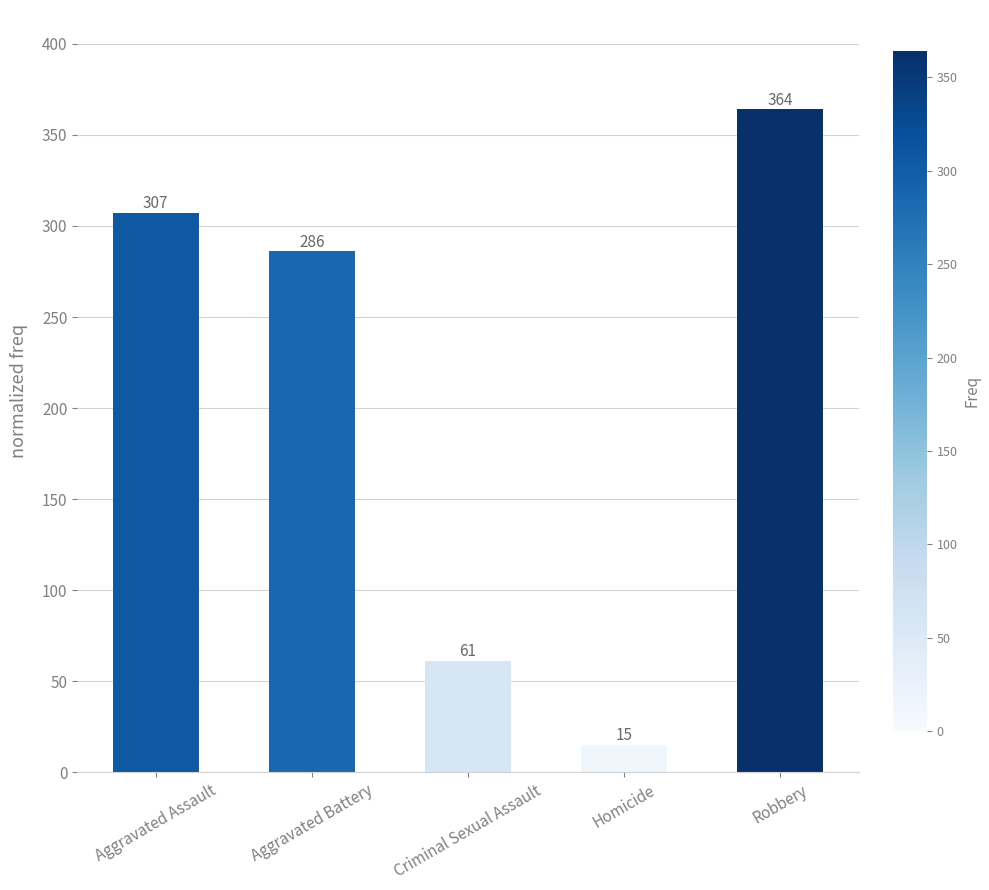

Where does the data first go above 286?

Aggravated Assault